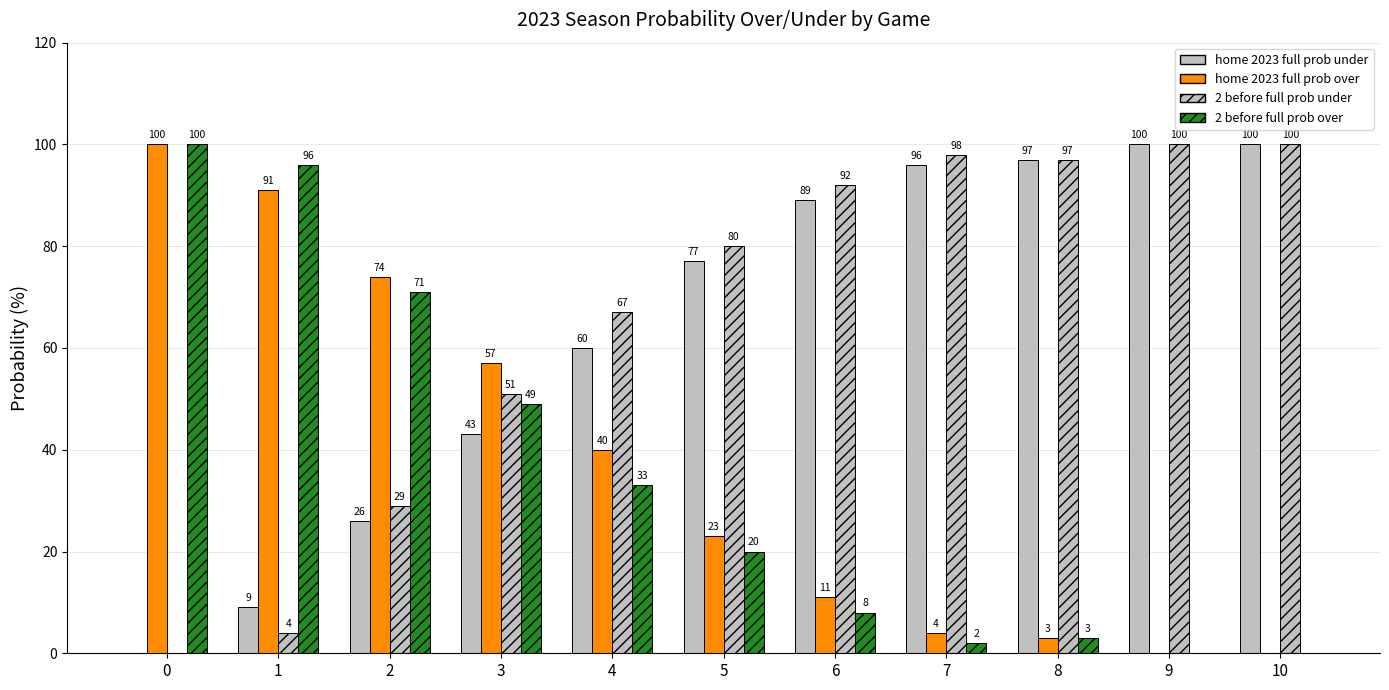

Does the chart contain stacked bars?

No